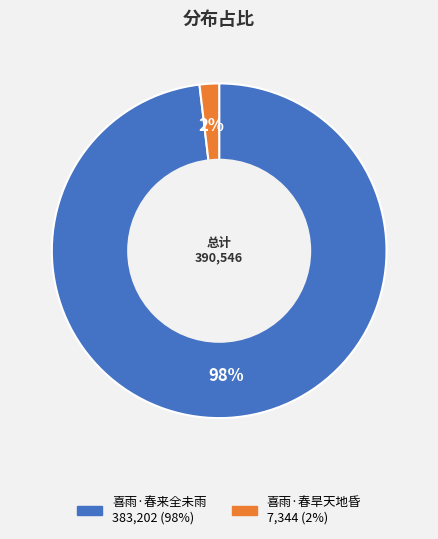

How many slices are in this pie chart?

2